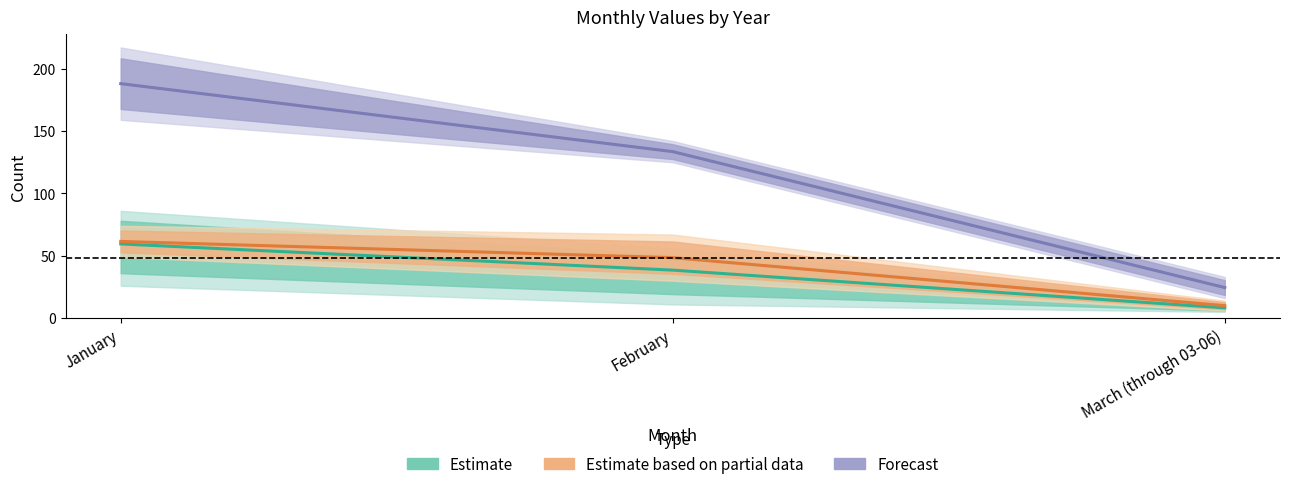

Does the chart have visible grid lines?

No